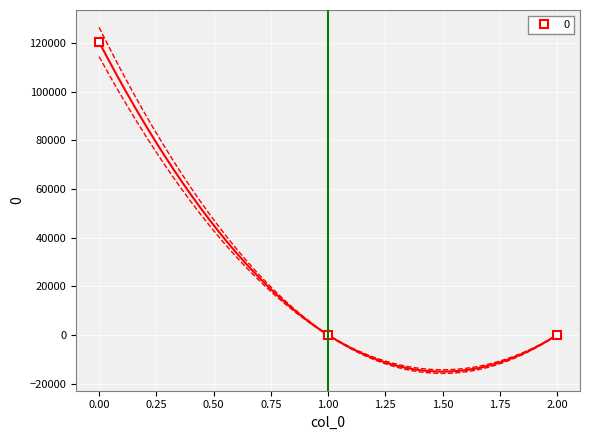

How many data points are above 0?

1